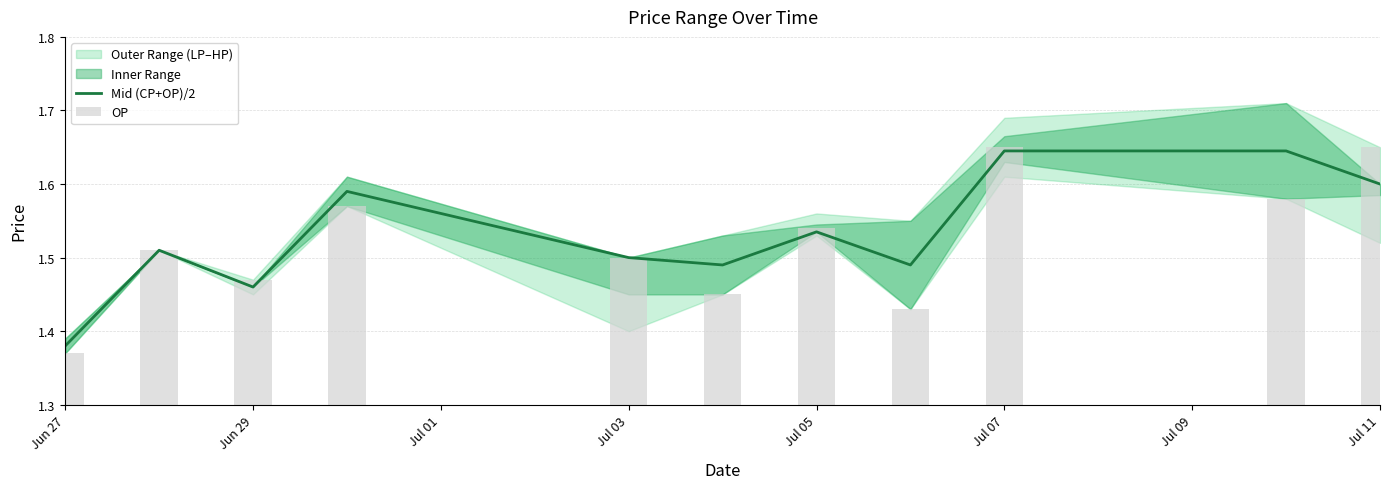

What is the value of the OP bar at the 2nd from the left?

1.5